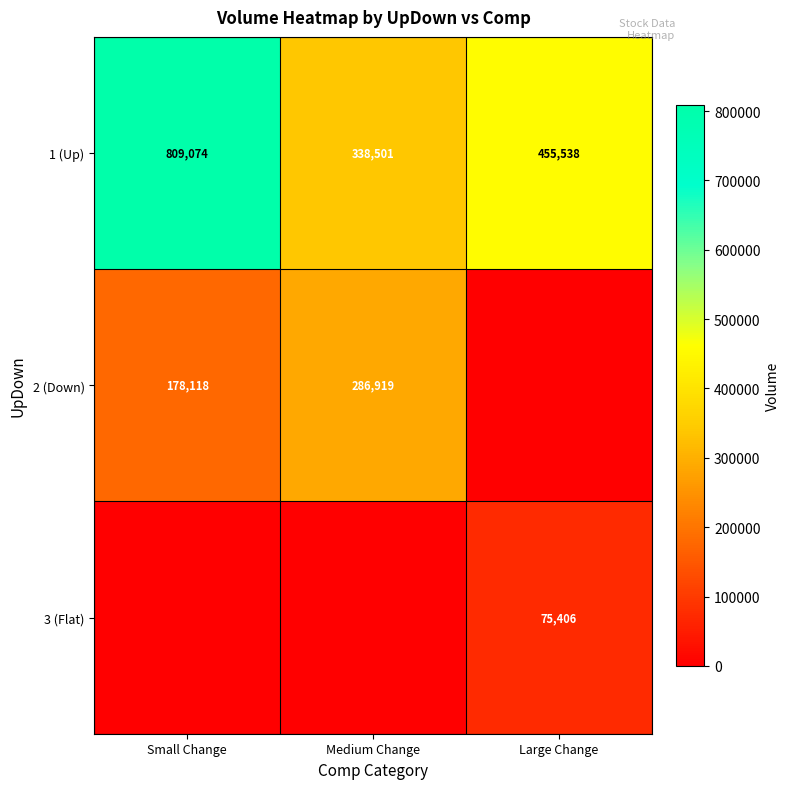

Count the 1 (Up) values in the range 338501 to 809074.

3